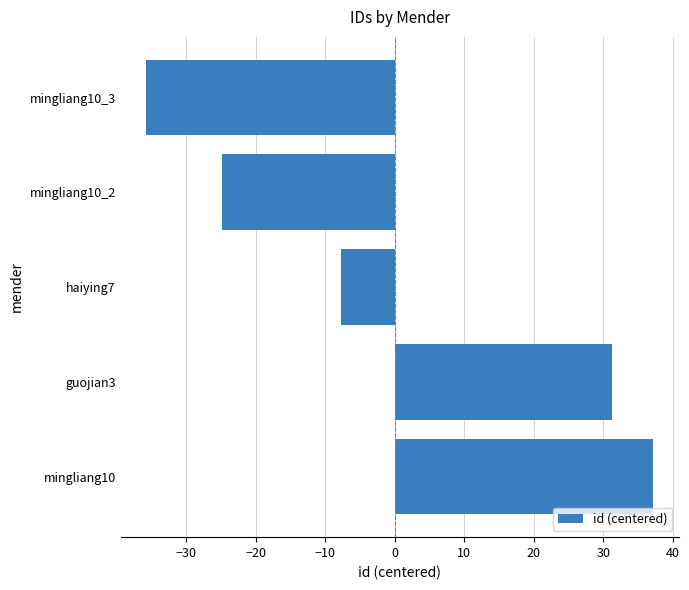

The chart shows a value of 12.0 at guojian3. True or false?

False